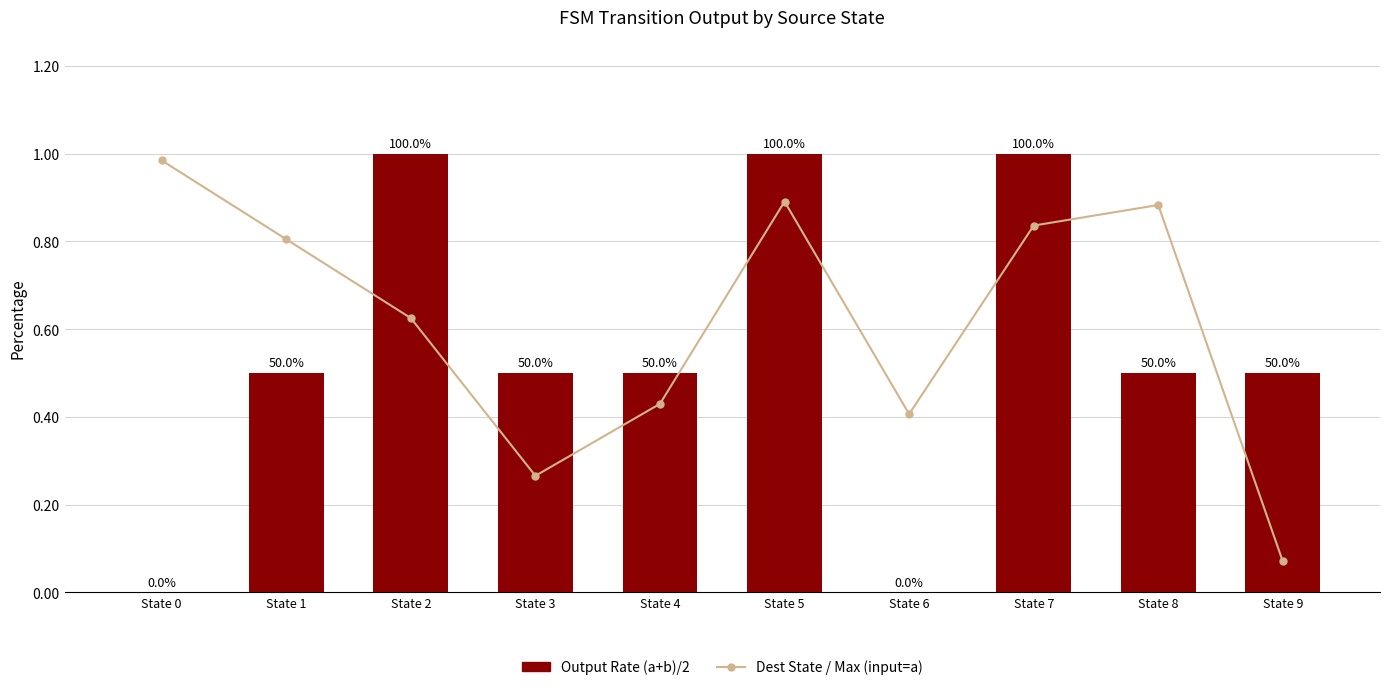

How many groups of bars are there?

10